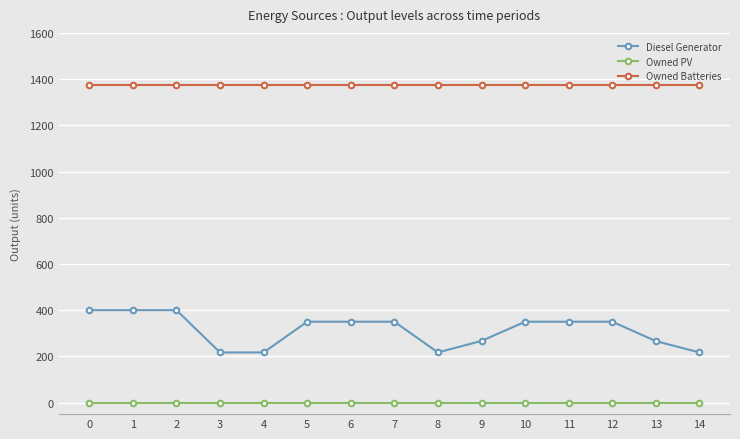

True or false: Owned PV and Owned Batteries cross at least once.

False